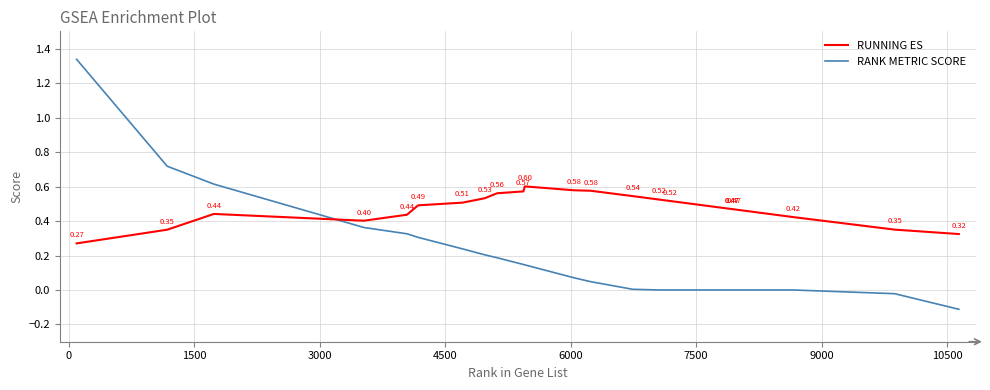

Rank the series by their average value, from highest to lowest.

RUNNING ES, RANK METRIC SCORE